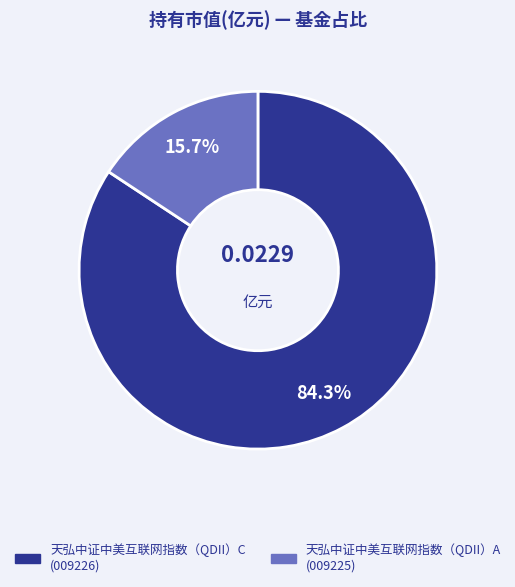

Rank the categories by value from highest to lowest.

天弘中证中美互联网指数（QDII）C, 天弘中证中美互联网指数（QDII）A